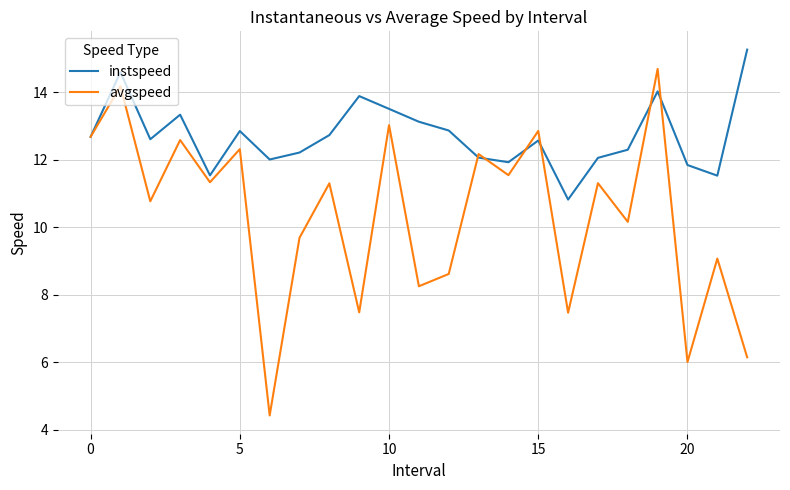

What is the minimum value shown in the chart?

4.4